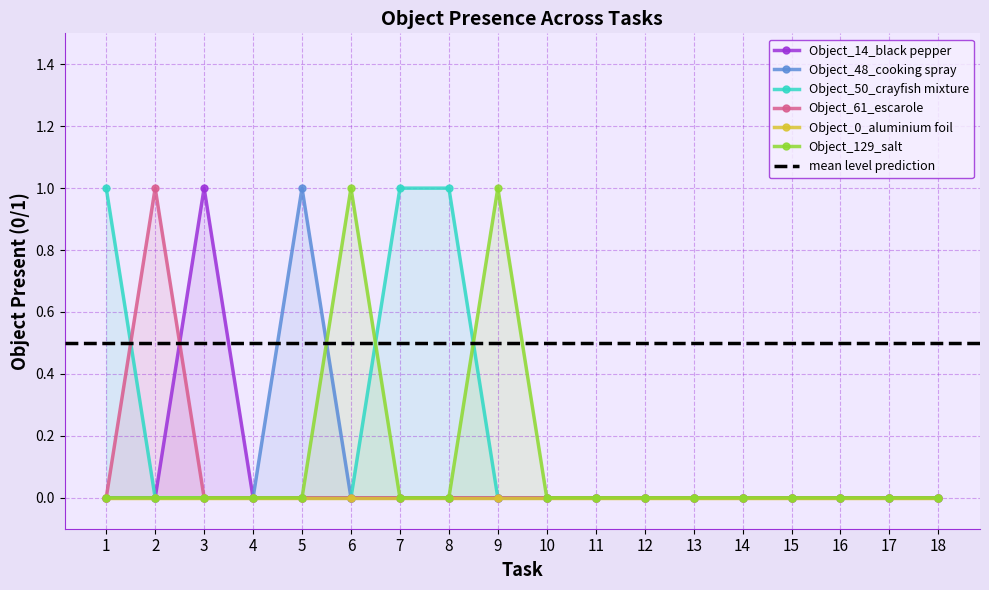

Reading left to right, what are all the values shown in this chart?

Object_14_black pepper: 0	0	1	0	0	0	0	0	0	0	0	0	0	0	0	0	0	0
Object_48_cooking spray: 0	0	0	0	1	0	0	0	0	0	0	0	0	0	0	0	0	0
Object_50_crayfish mixture: 1	0	0	0	0	0	1	1	0	0	0	0	0	0	0	0	0	0
Object_61_escarole: 0	1	0	0	0	0	0	0	0	0	0	0	0	0	0	0	0	0
Object_129_salt: 0	0	0	0	0	1	0	0	1	0	0	0	0	0	0	0	0	0